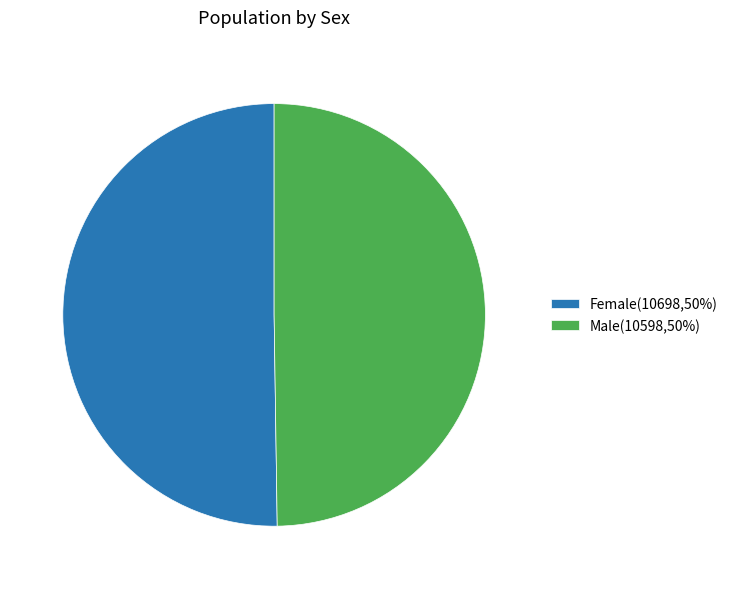

Approximately how many times larger is the value at Male compared to Female?

1.0